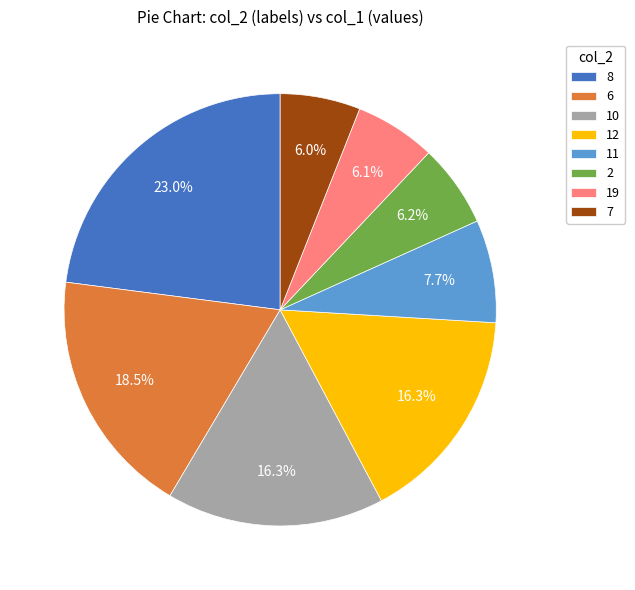

To the nearest percent, what is the difference between the largest and smallest slice percentages?

17%